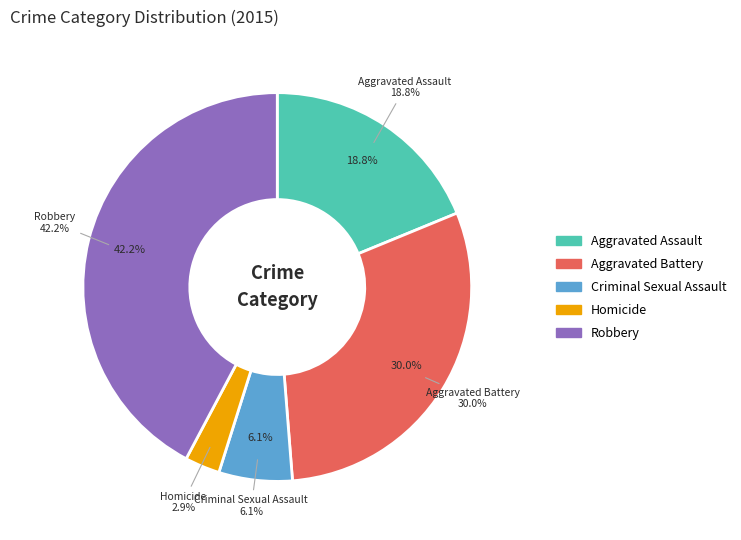

How many segments does this pie chart have?

5